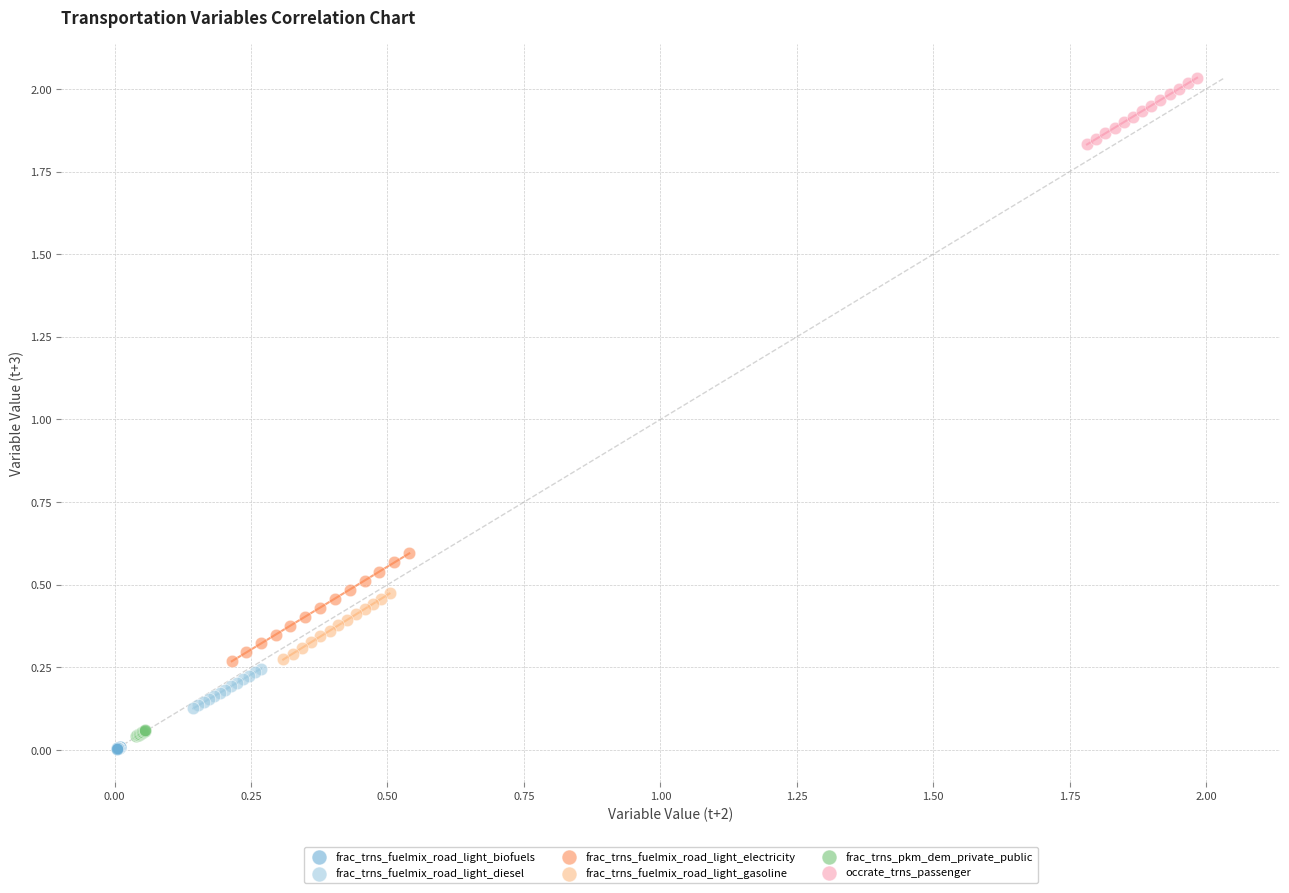

Which series has the widest spread of Y values?

frac_trns_fuelmix_road_light_electricity